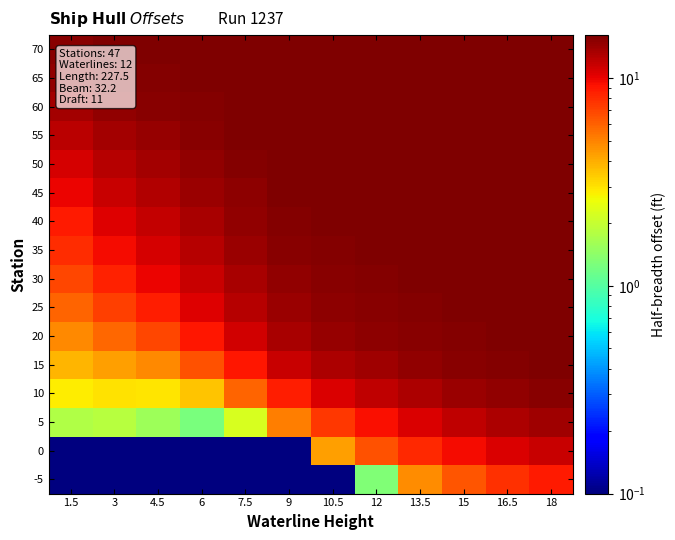

What is the total value across all series at 7.5?

177.6